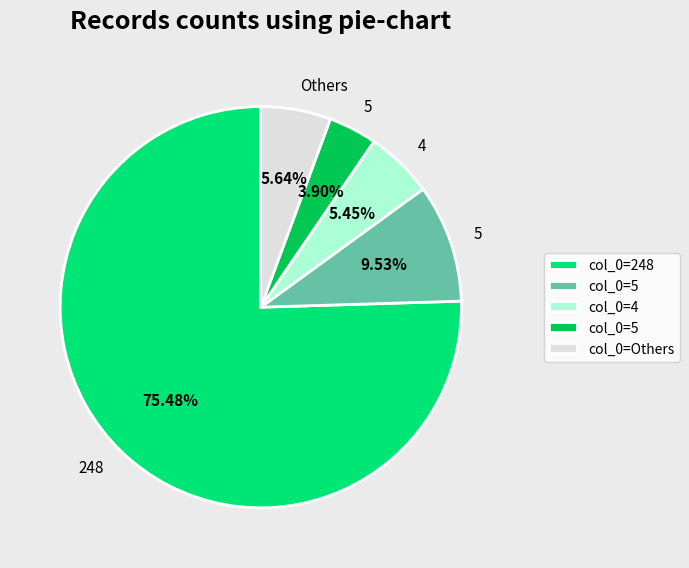

Is there any slice that represents more than half of the pie?

Yes